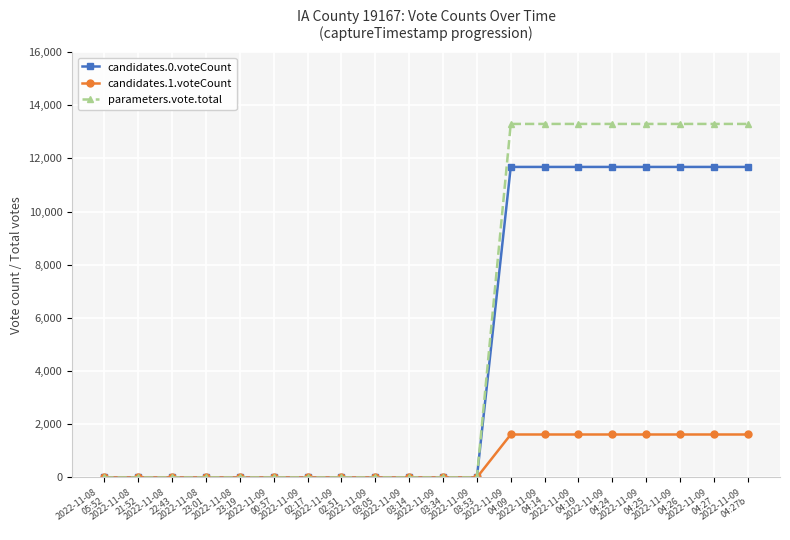

Which series has the widest spread of values?

parameters.vote.total